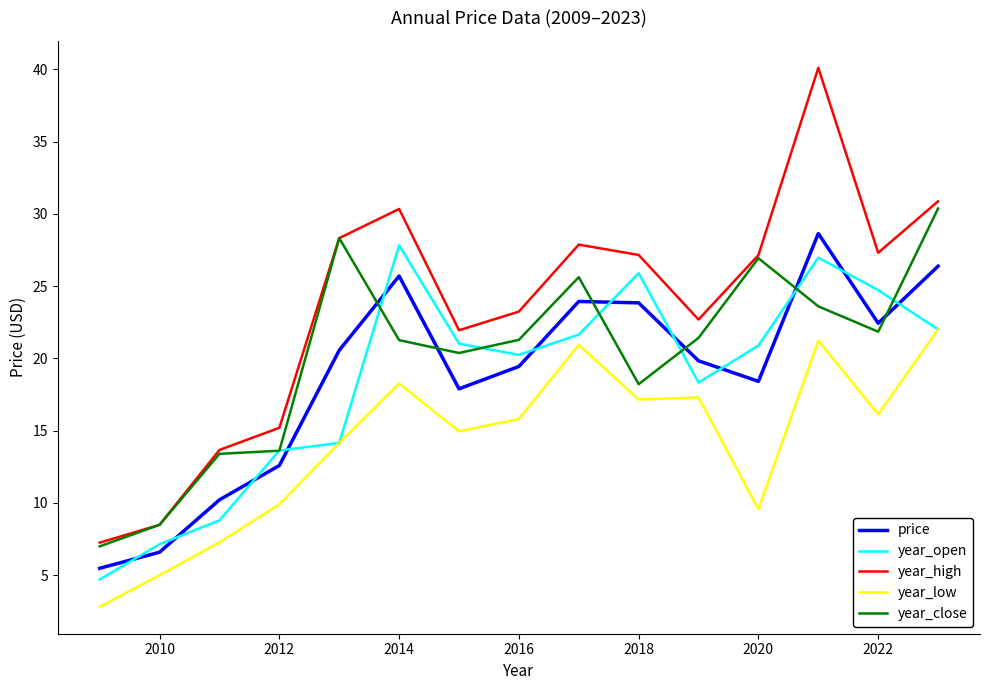

Which series has the widest spread of values?

year_high